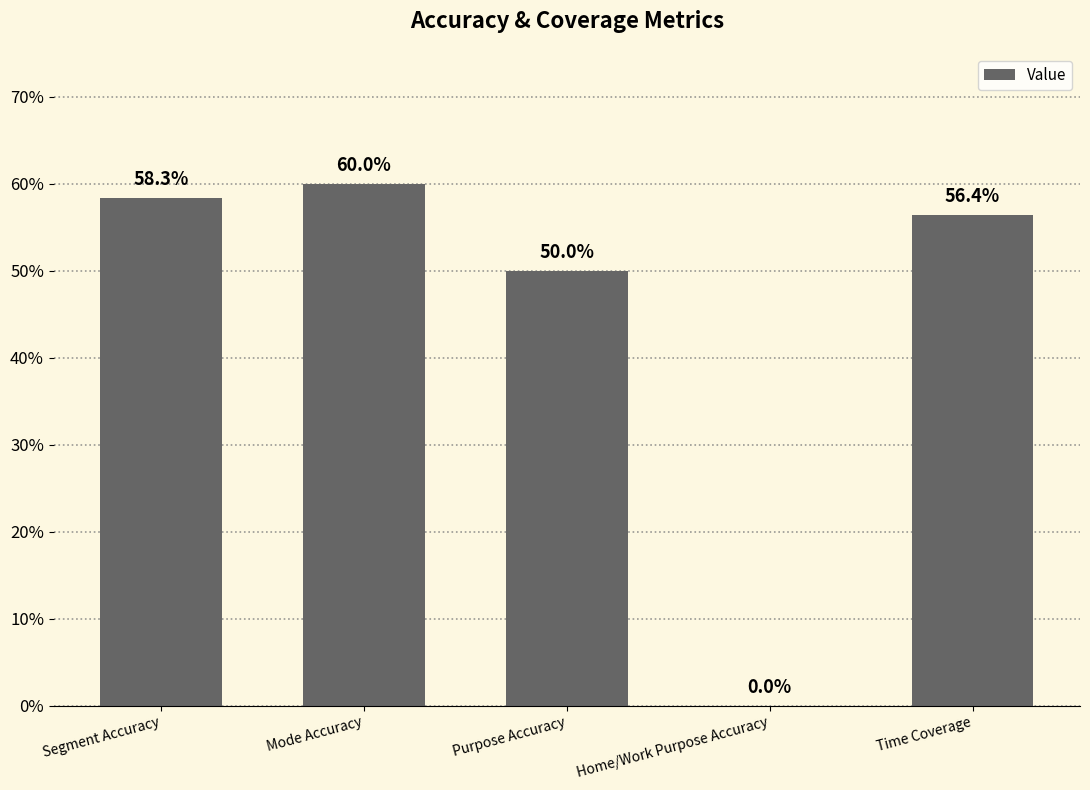

Are the bars horizontal?

No